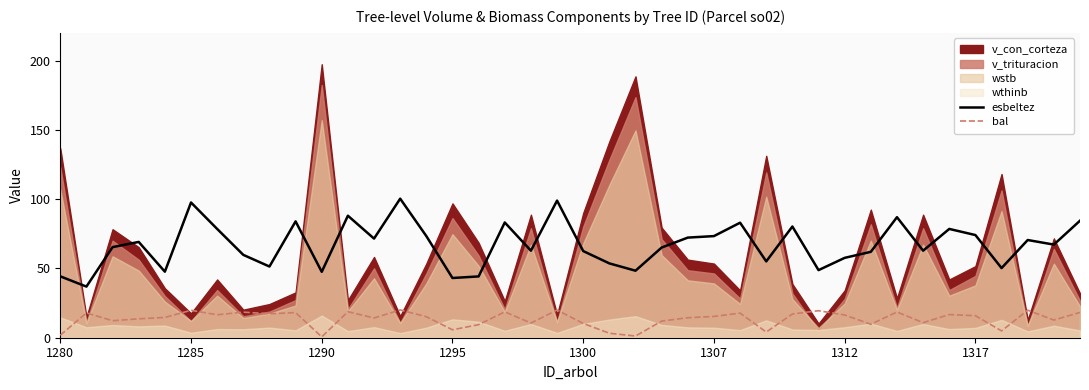

How many lines are shown in the chart?

2